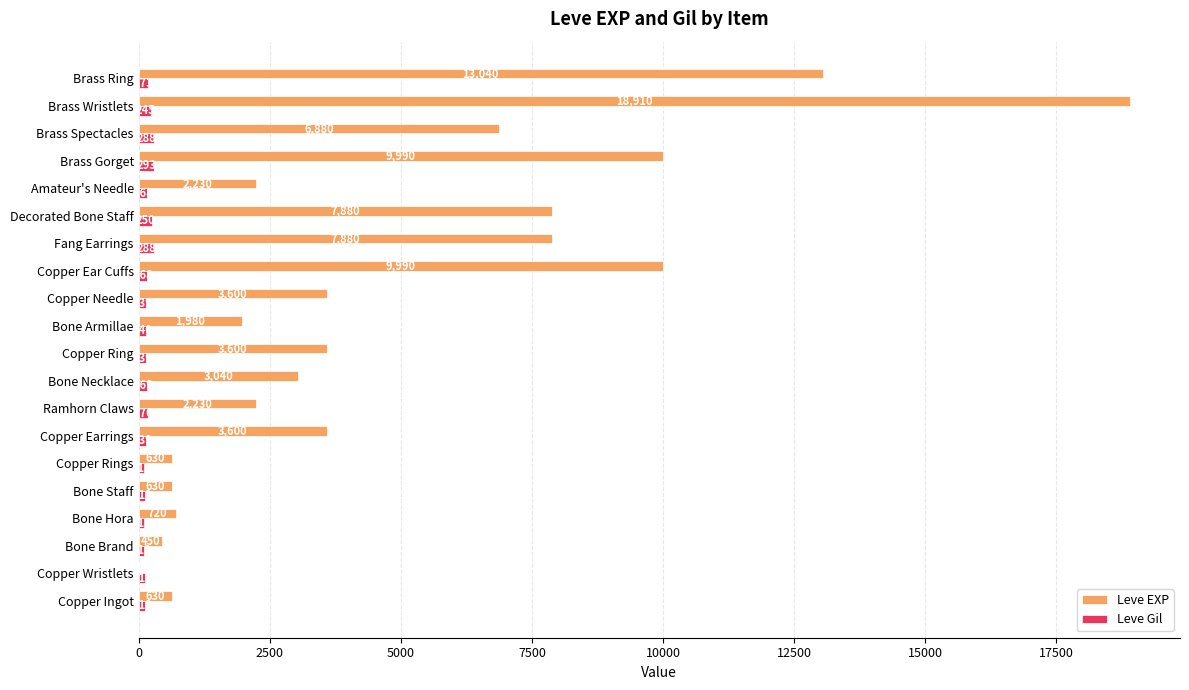

Which series changed the most between Copper Ingot and Fang Earrings?

Leve EXP